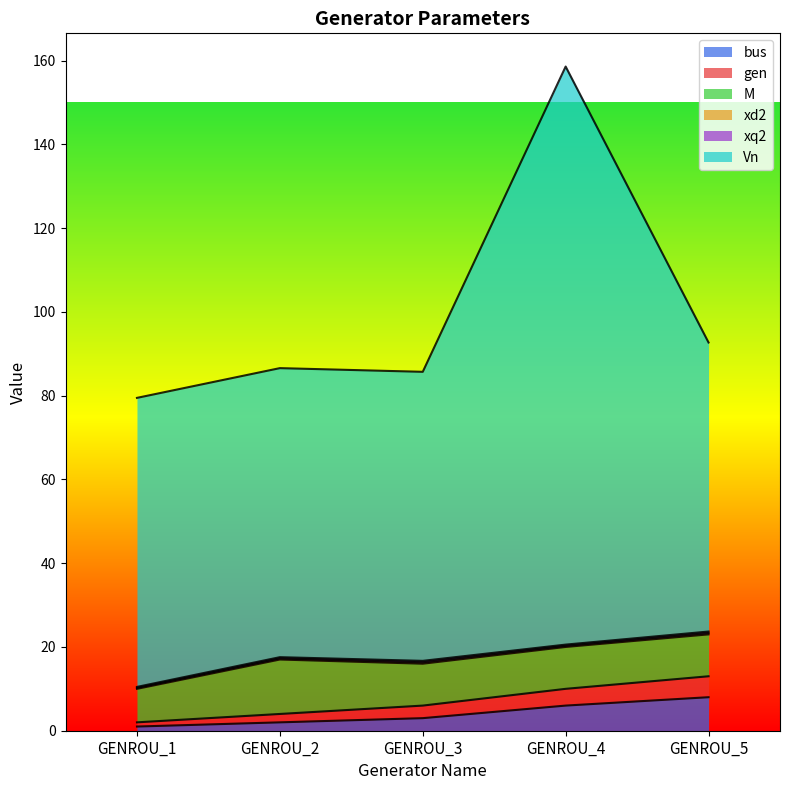

Which category has the highest value across all series?

GENROU_4